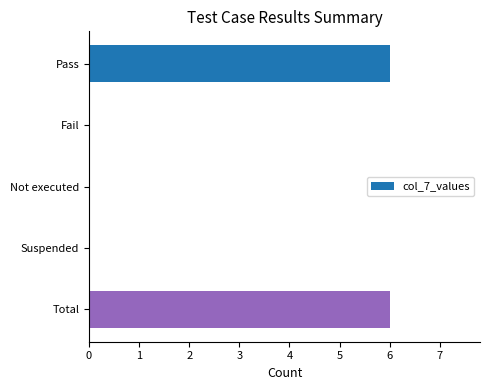

What is the change in value from Pass to Not executed?

-6